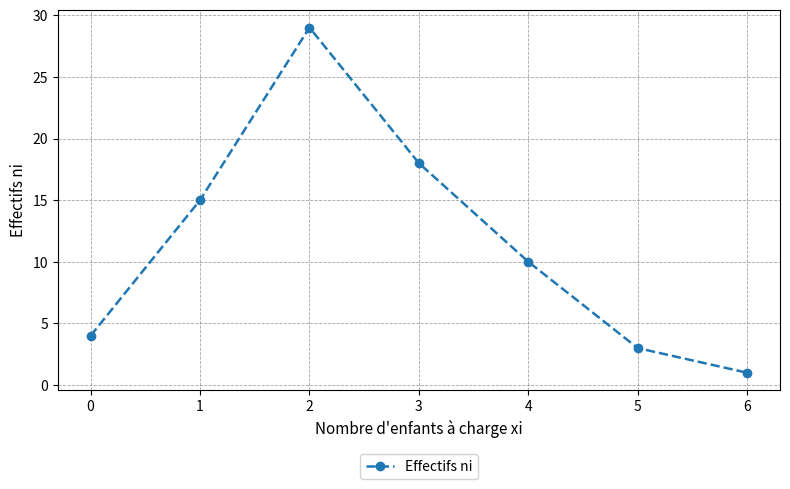

Reading left to right, extract all data points from this chart.

4	15	29	18	10	3	1